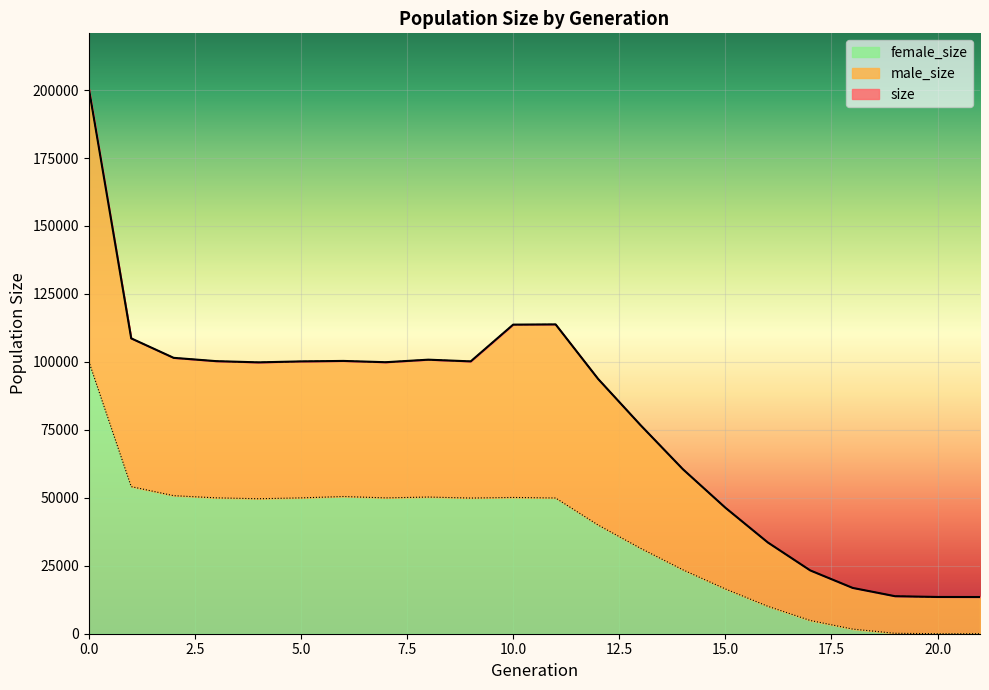

True or false: female_size and male_size intersect in this chart.

False